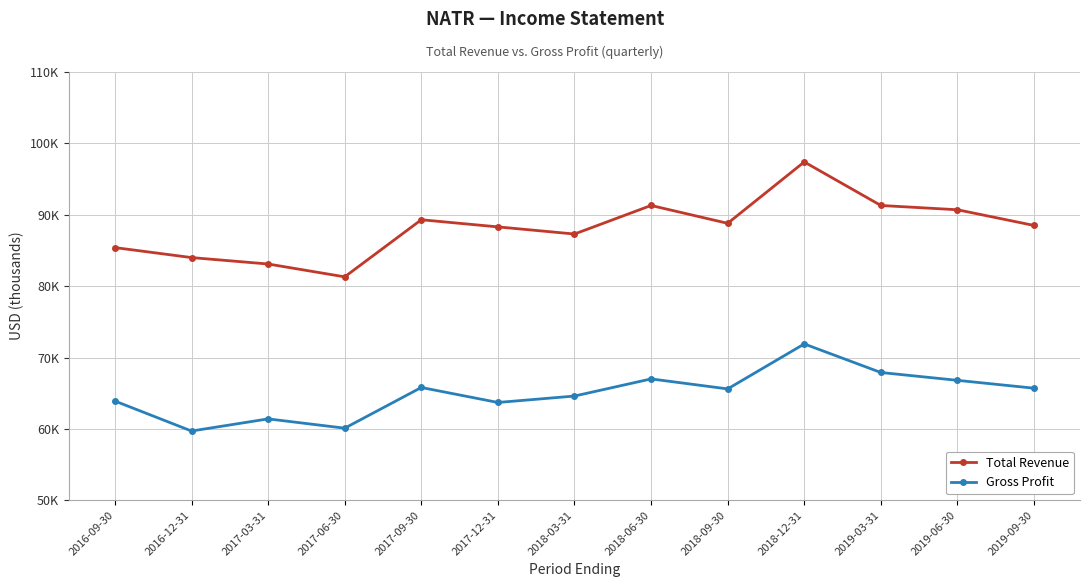

True or false: Gross Profit and Total Revenue cross at least once.

False